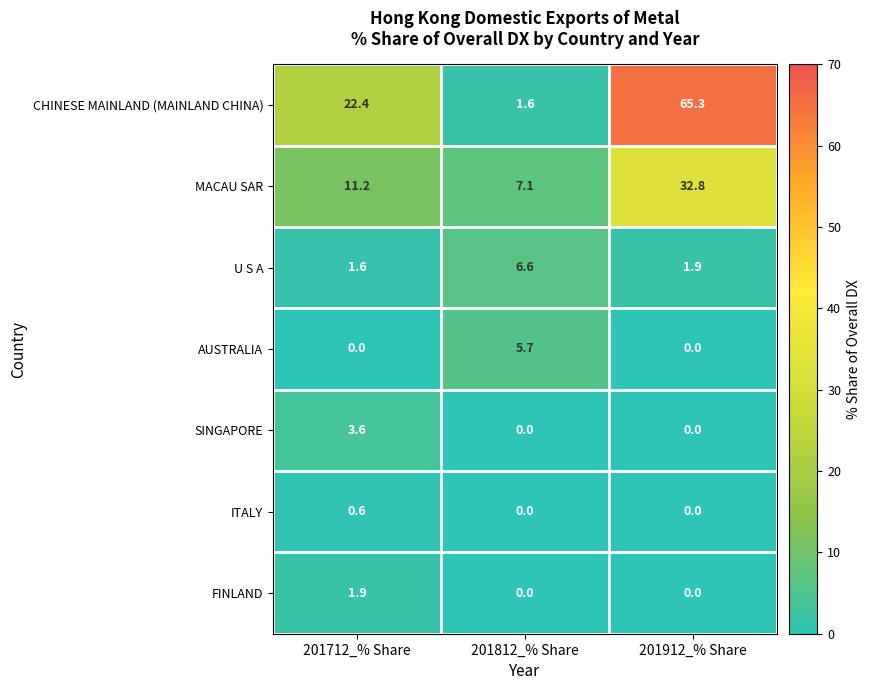

The U S A series shows 6.6 at 201812_% Share. True or false?

True